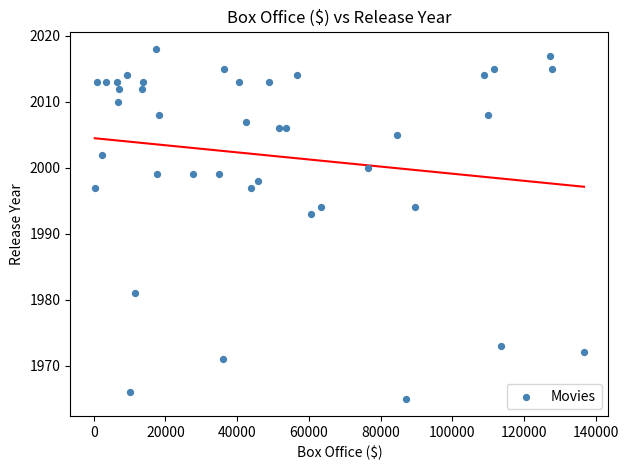

What is the range of Y values (max minus min)?

53